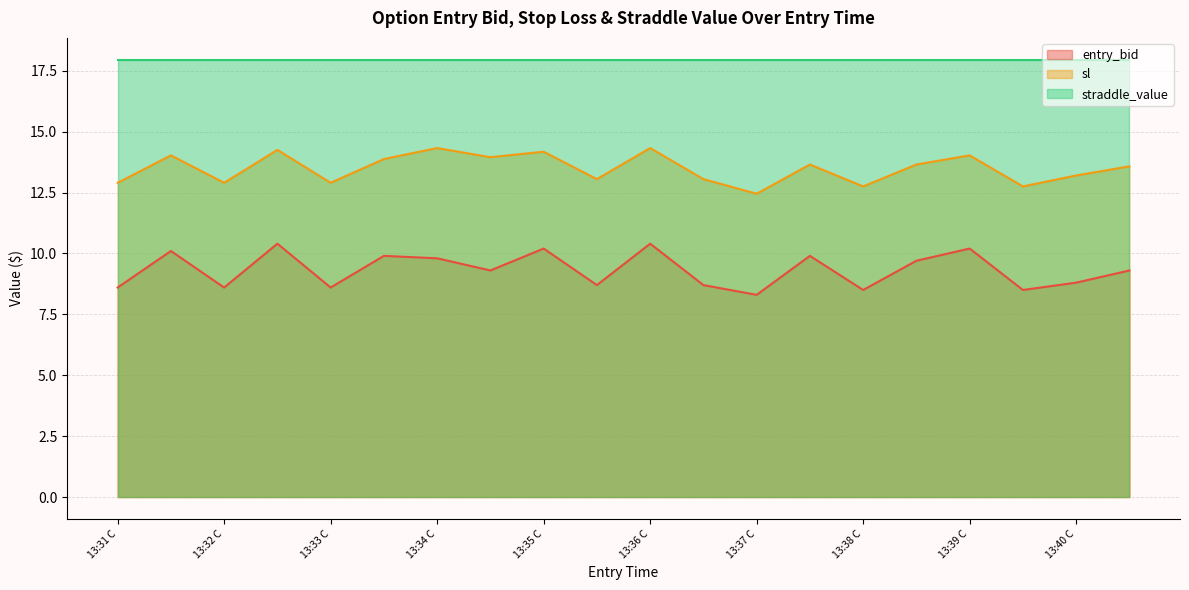

The entry_bid series shows 12.1 at 13:32 C. True or false?

False